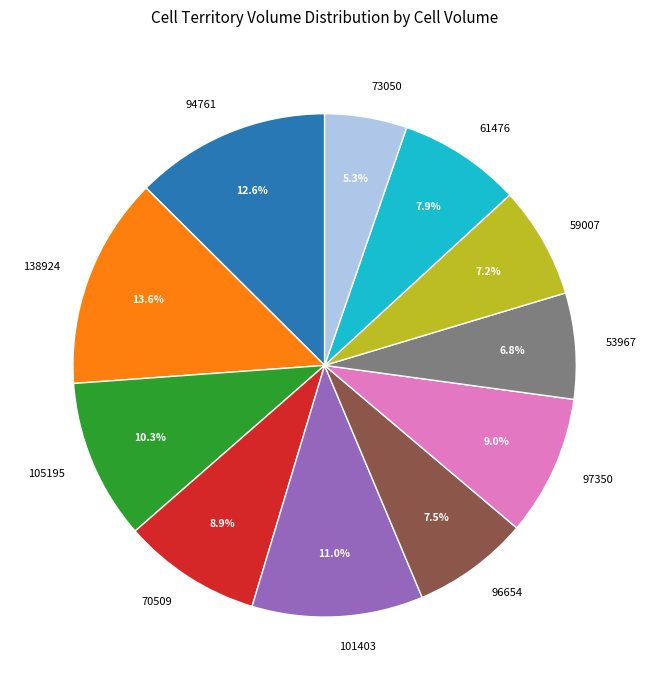

How much of the chart is everything except 101403?

89.0%